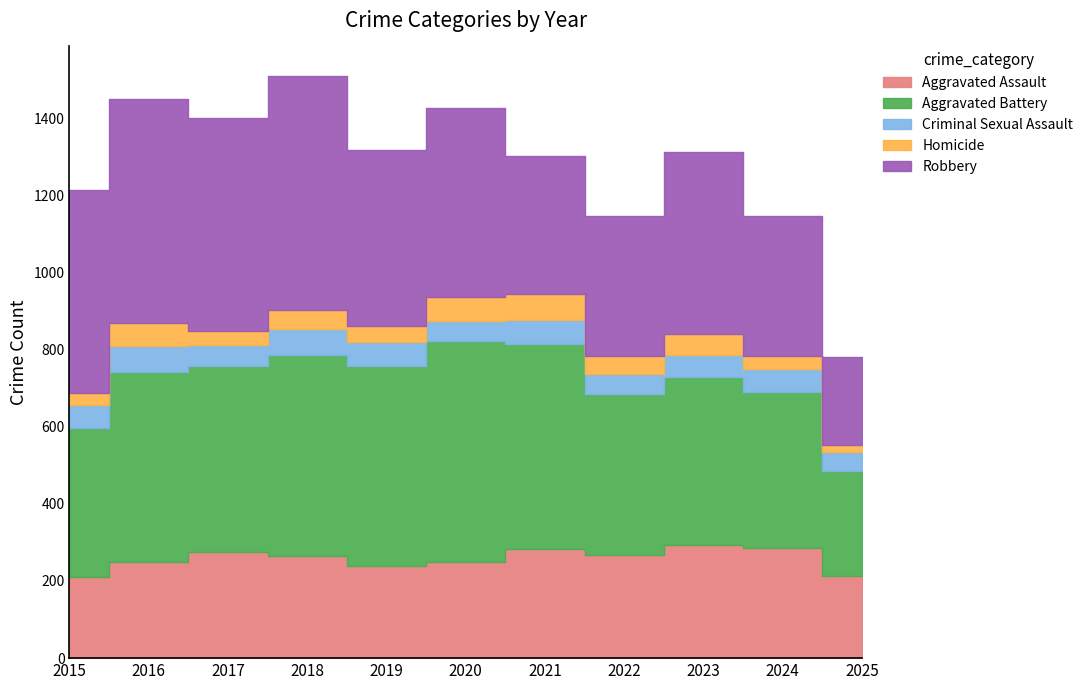

What is the difference between the maximum and minimum values in the Homicide series?

51